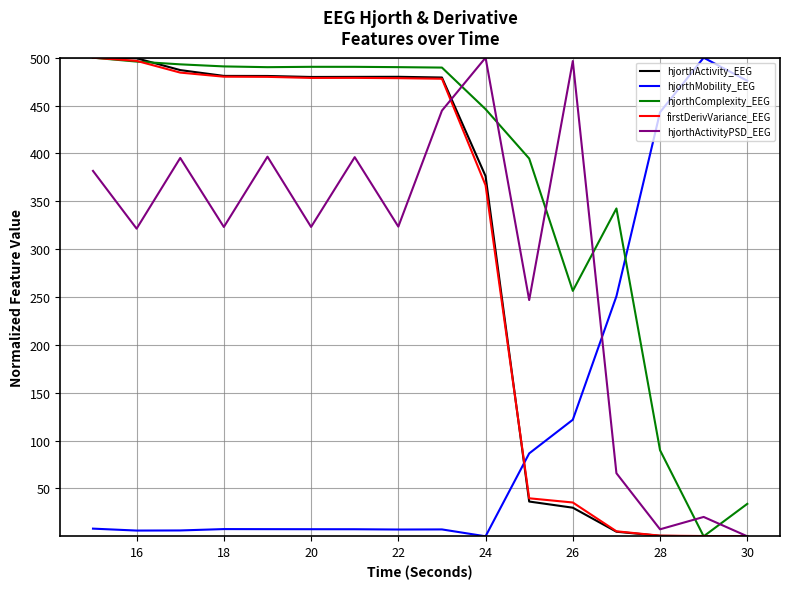

What is the maximum value for hjorthMobility_EEG?

500.0